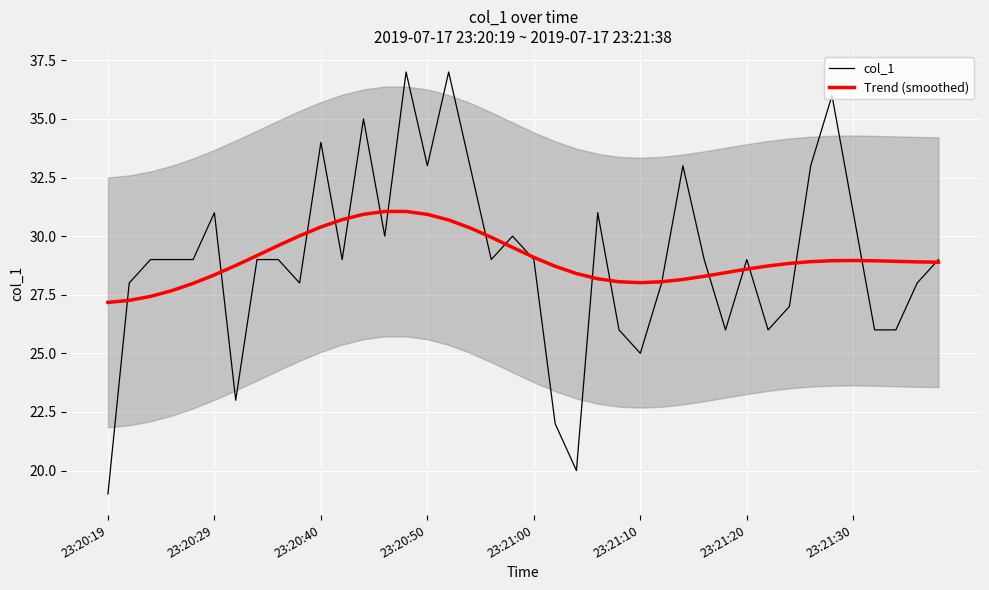

Is the value of col_1 at 28 greater than the value of Trend (smoothed) at 12?

No